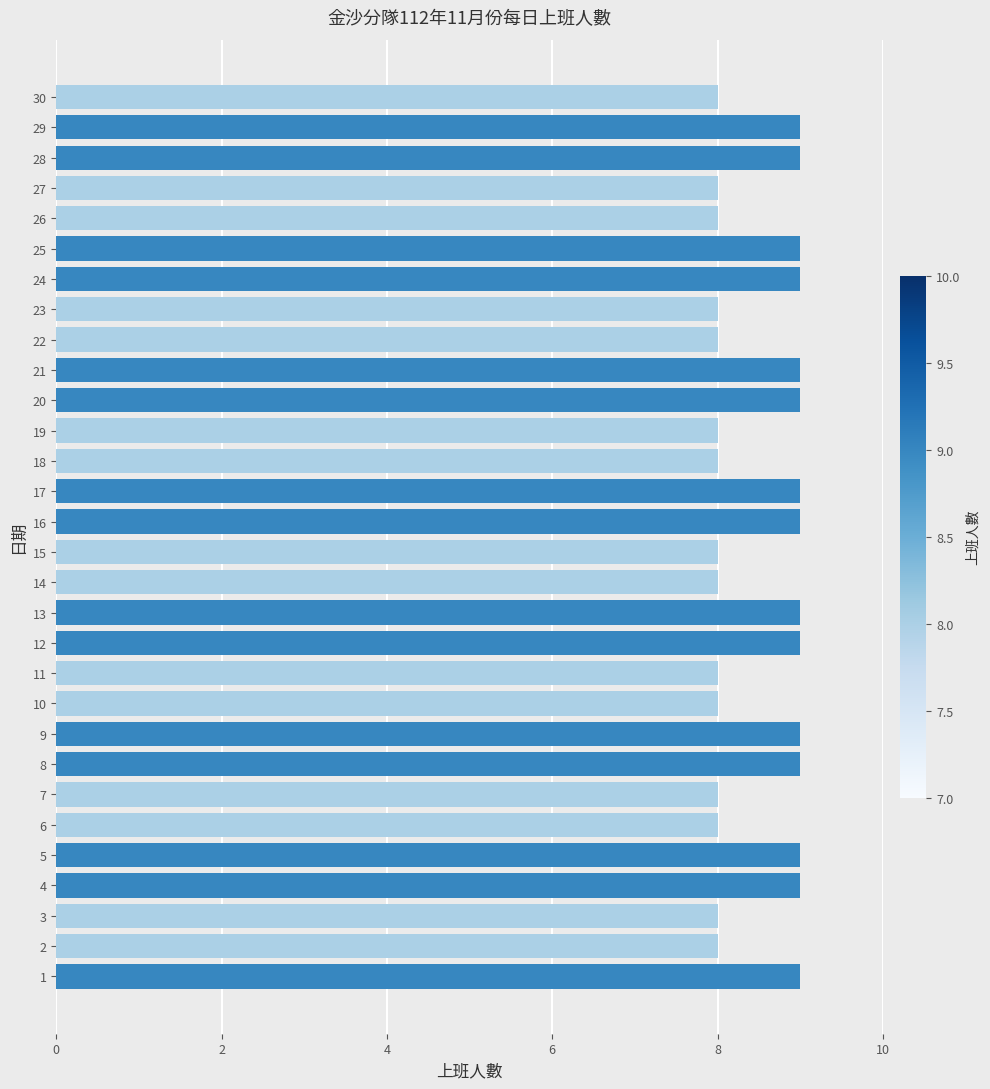

Does the chart contain stacked bars?

No